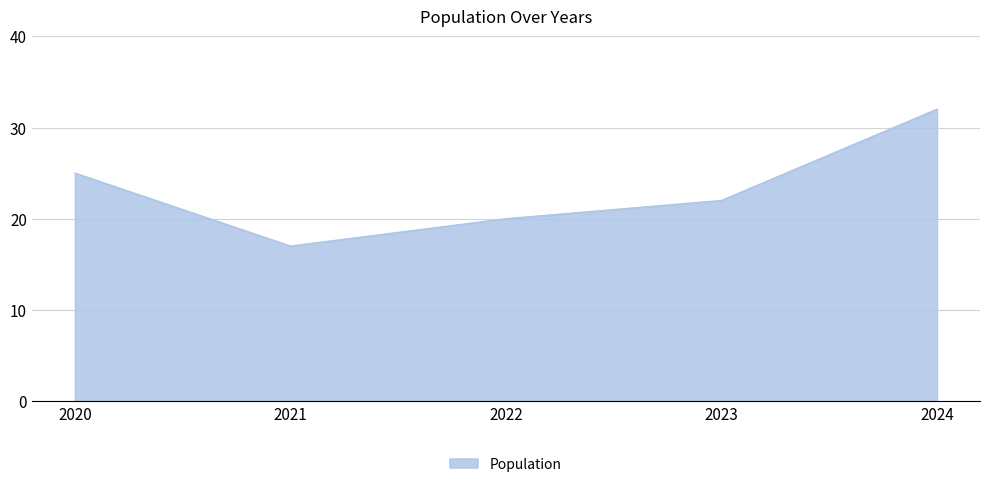

What is the smallest value displayed?

17